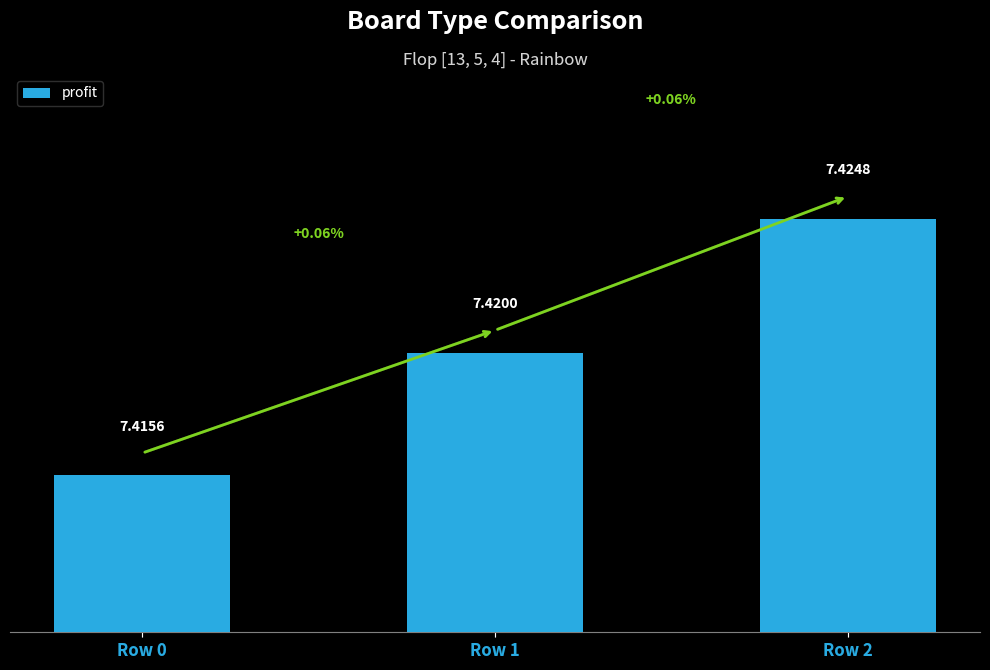

The chart shows a value of 7.4 at Row 2. True or false?

True